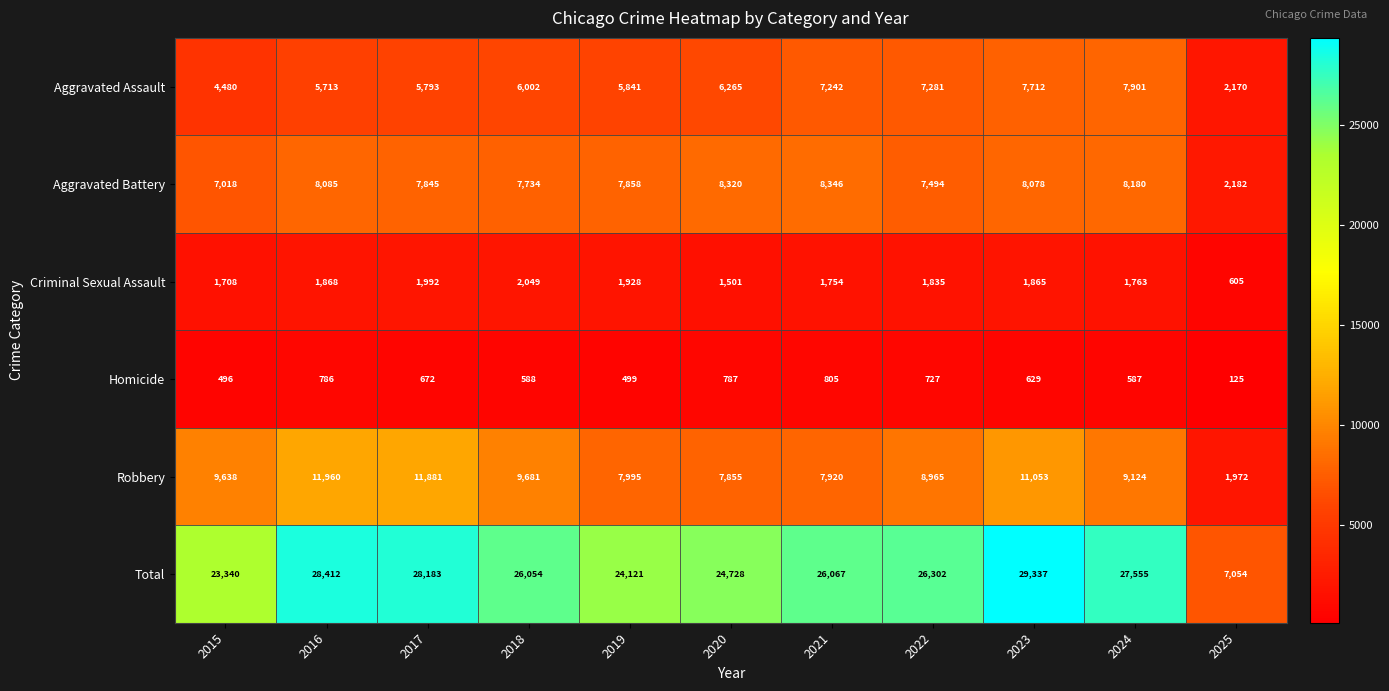

Where does the Criminal Sexual Assault series first go above 1835?

2016